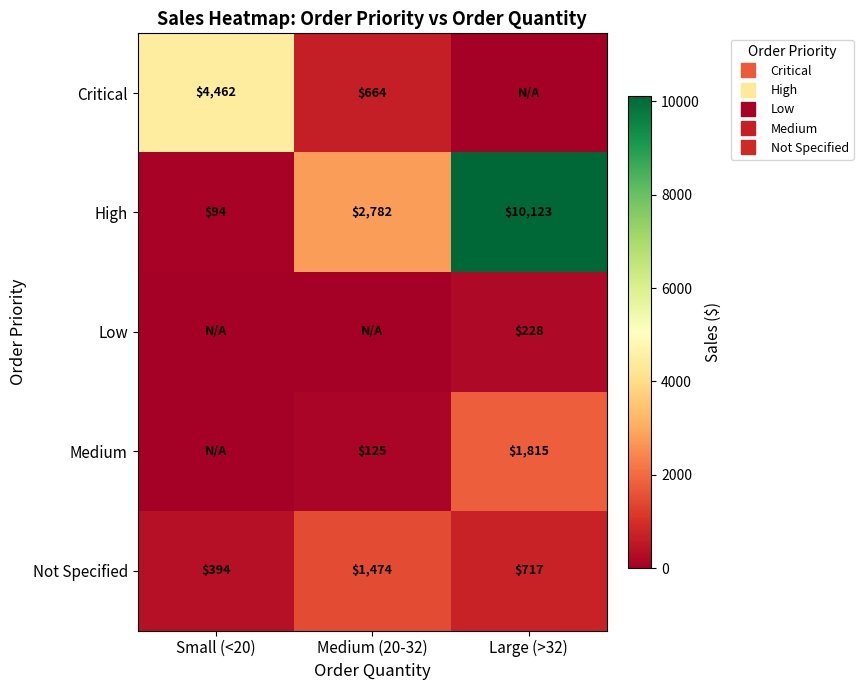

What is the spread (max minus min) of values at Medium (20-32)?

2781.8